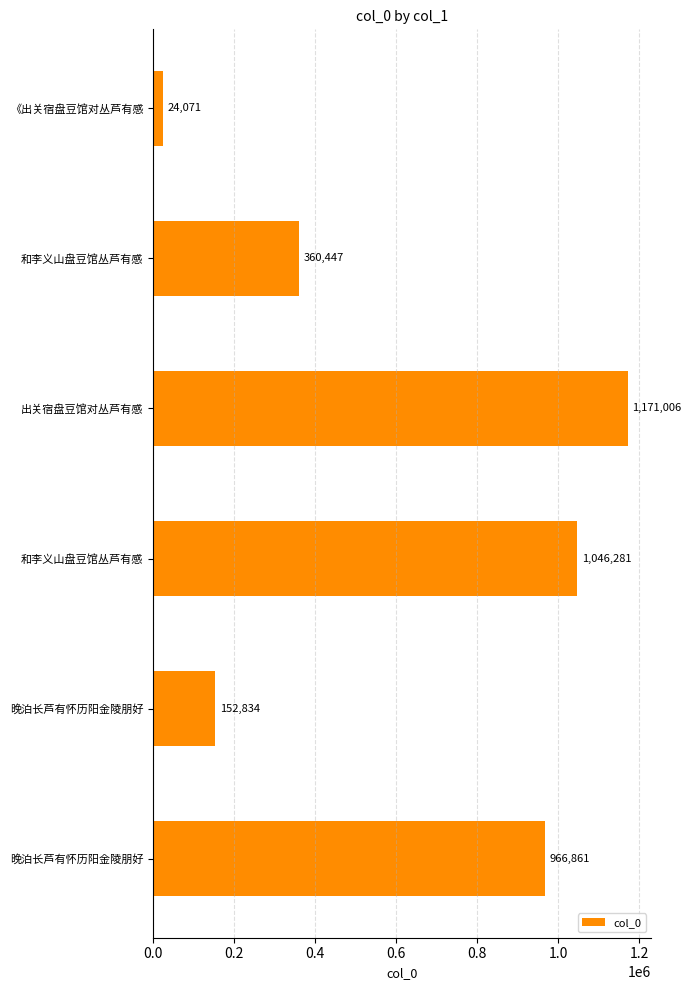

How many data points does each series have?

6